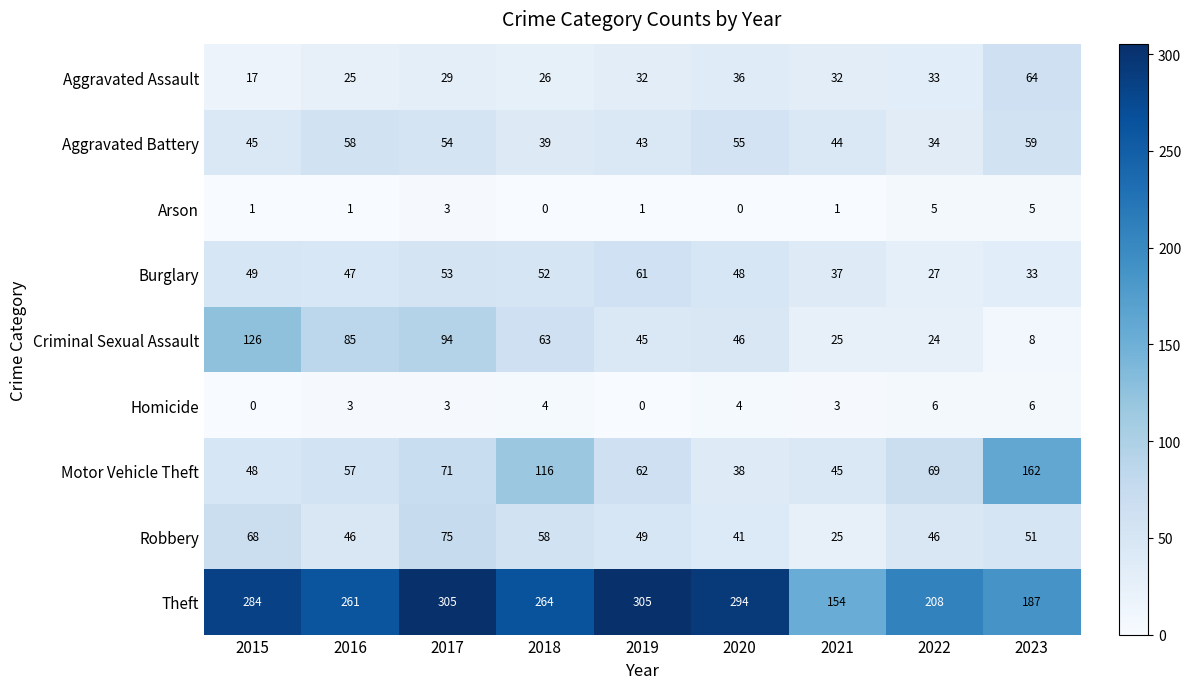

At which category is the sum across all series the highest?

2017